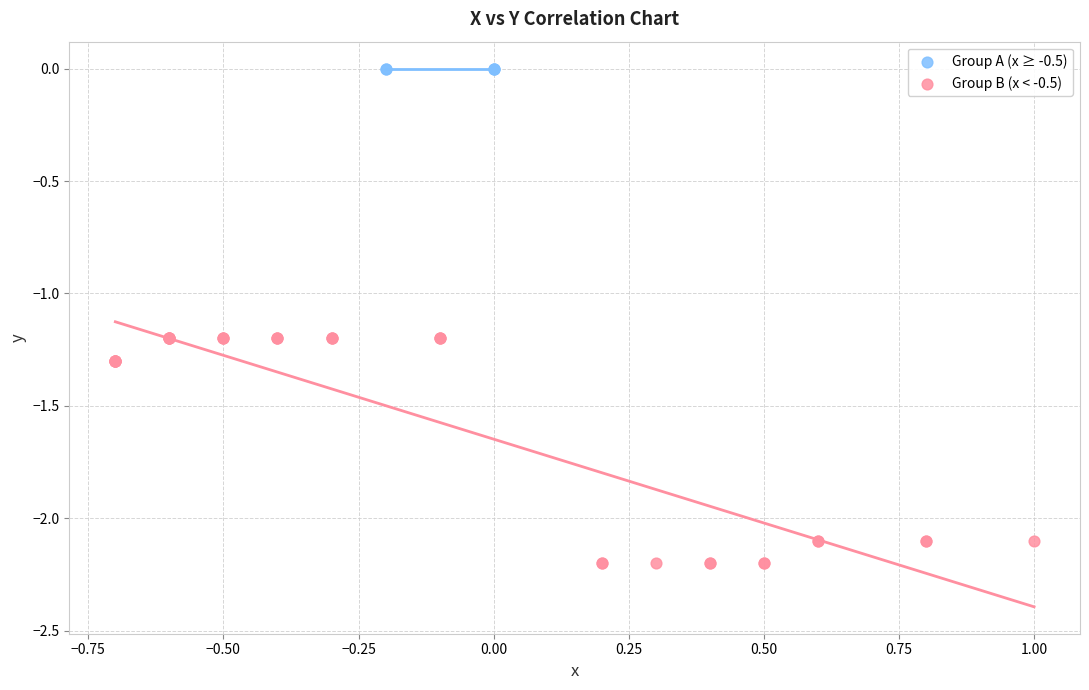

Which series reaches the minimum Y coordinate?

Group B (x < -0.5)